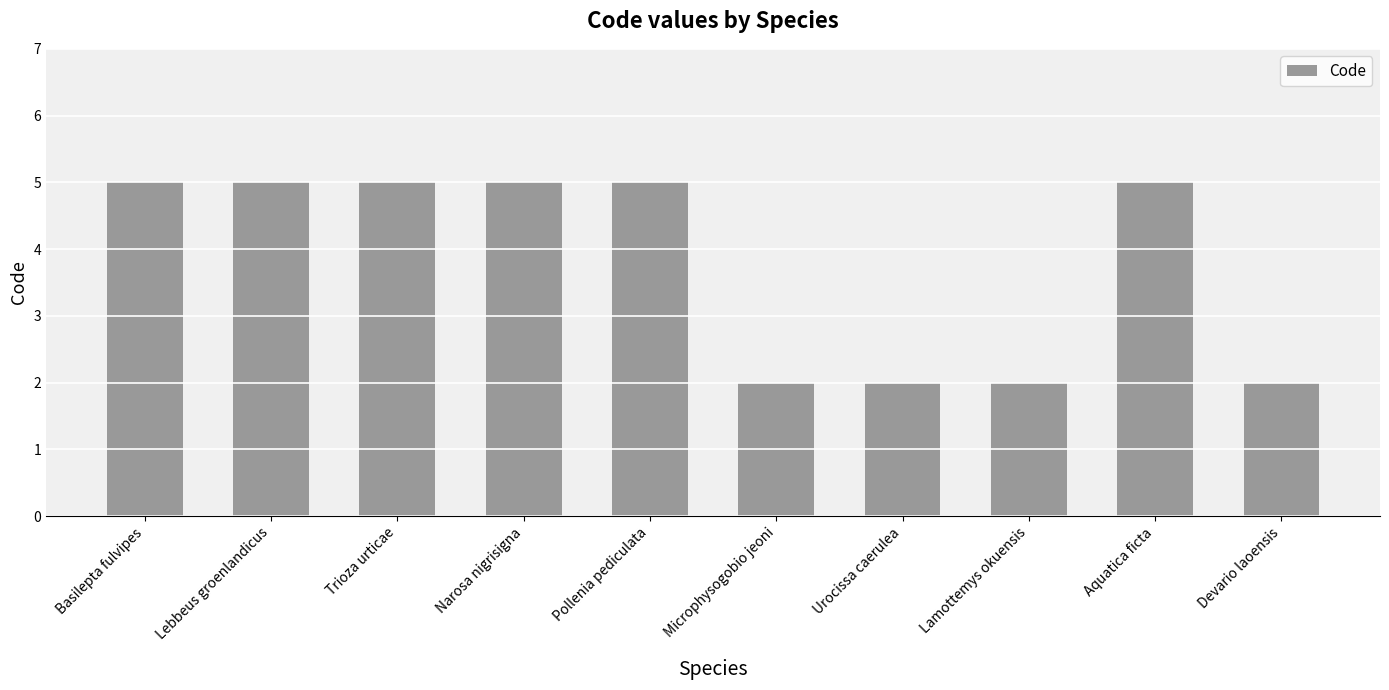

What is the approximate value at Pollenia pediculata?

5